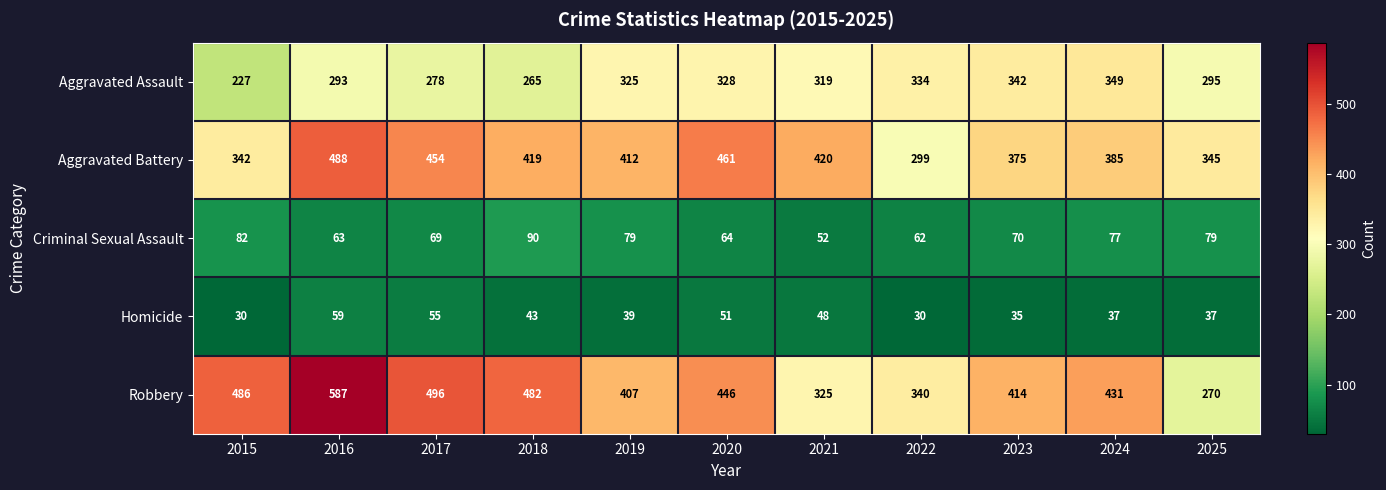

Which series has the widest spread of values?

Robbery